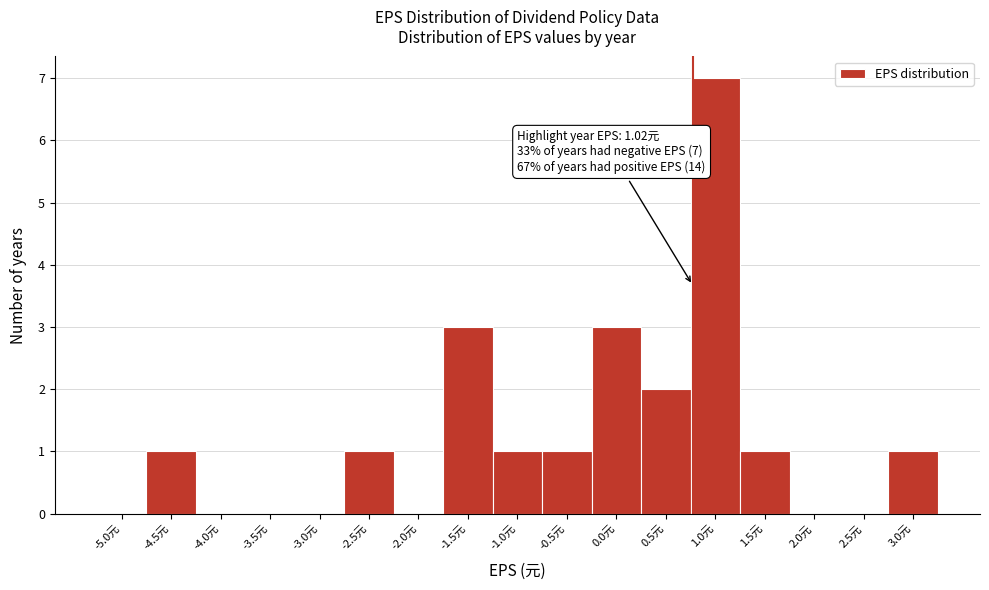

Reading left to right, list all the values displayed in this chart.

-5.0元=0	-4.5元=1	-4.0元=0	-3.5元=0	-3.0元=0	-2.5元=1	-2.0元=0	-1.5元=3	-1.0元=1	-0.5元=1	0.0元=3	0.5元=2	1.0元=7	1.5元=1	2.0元=0	2.5元=0	3.0元=1